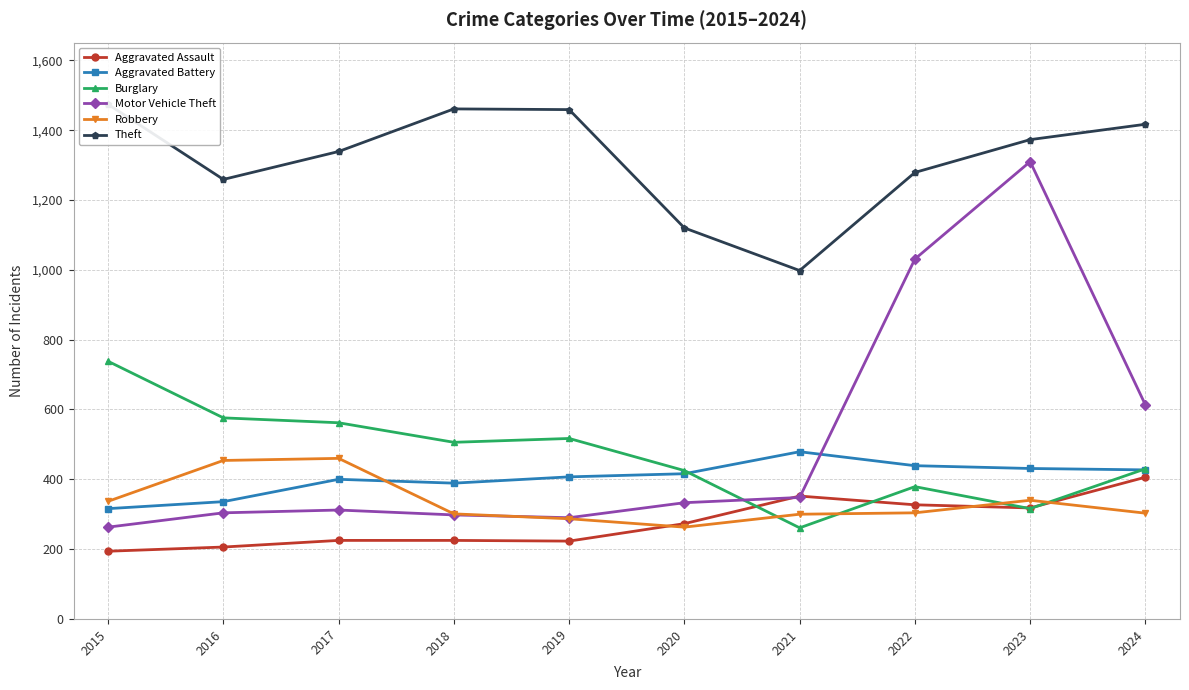

Which category has the highest value in the Burglary series?

2015